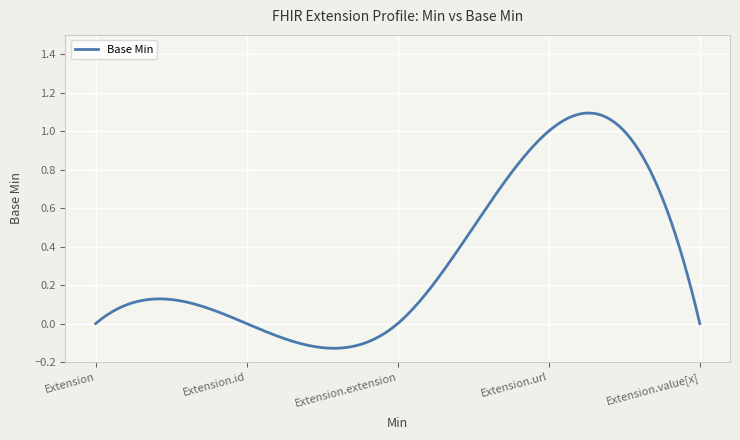

Reading right to left, list all the values displayed in this chart.

Extension.value[x]=0	Extension.url=1	Extension.extension=0	Extension.id=0	Extension=0